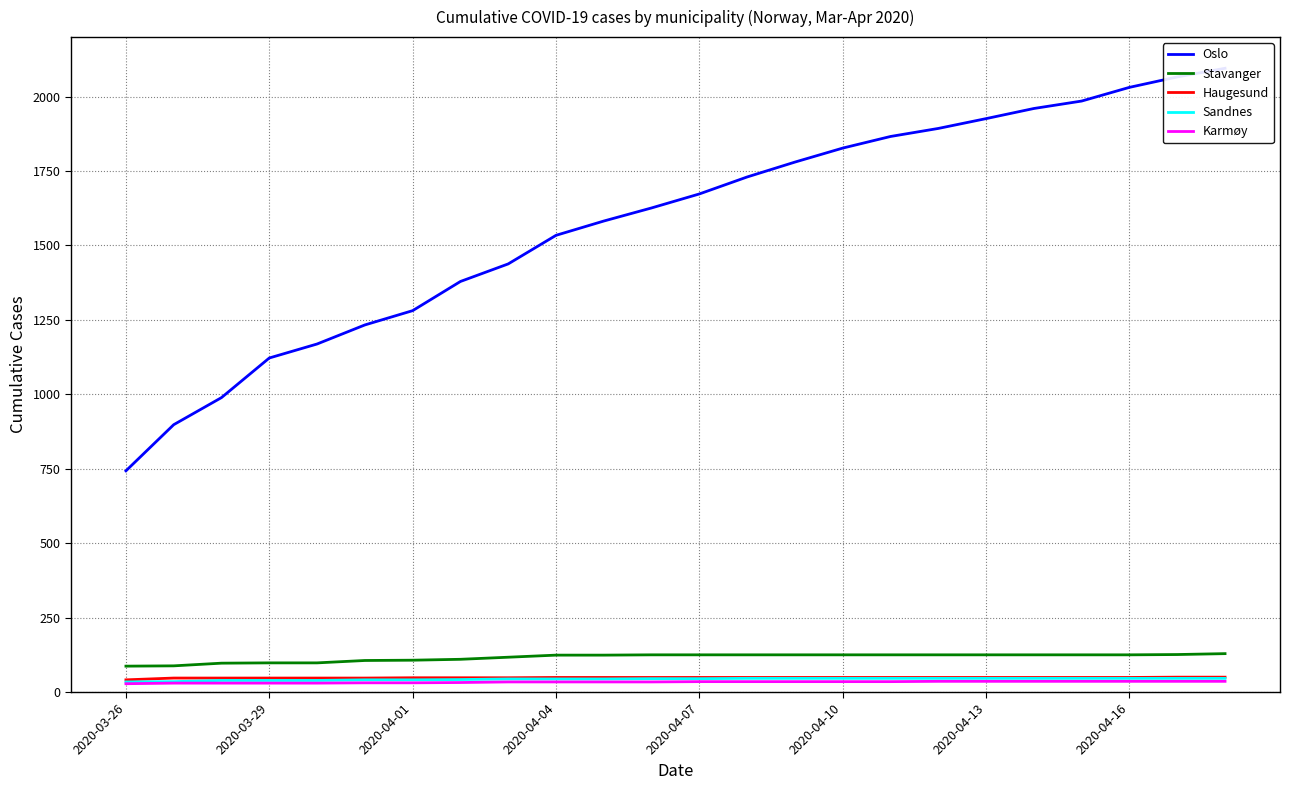

What is the spread (max minus min) of values at 14?

1745